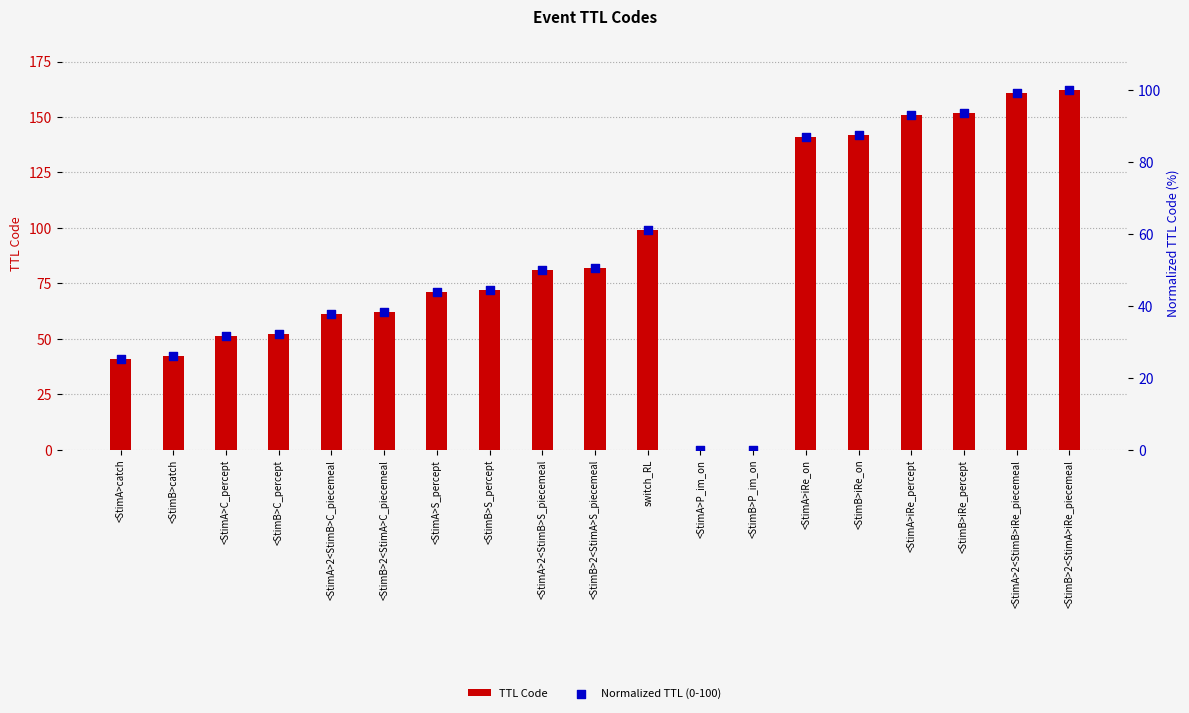

At how many categories does at least one series exceed 69?

11